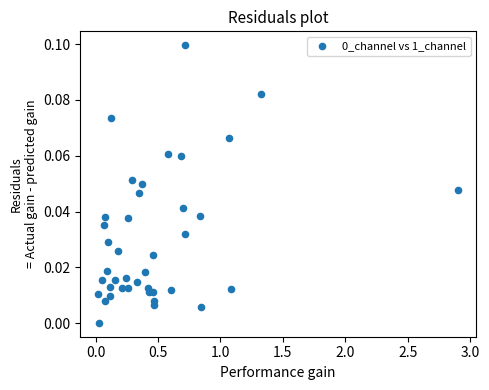

What is the range of X values (max minus min)?

2.9